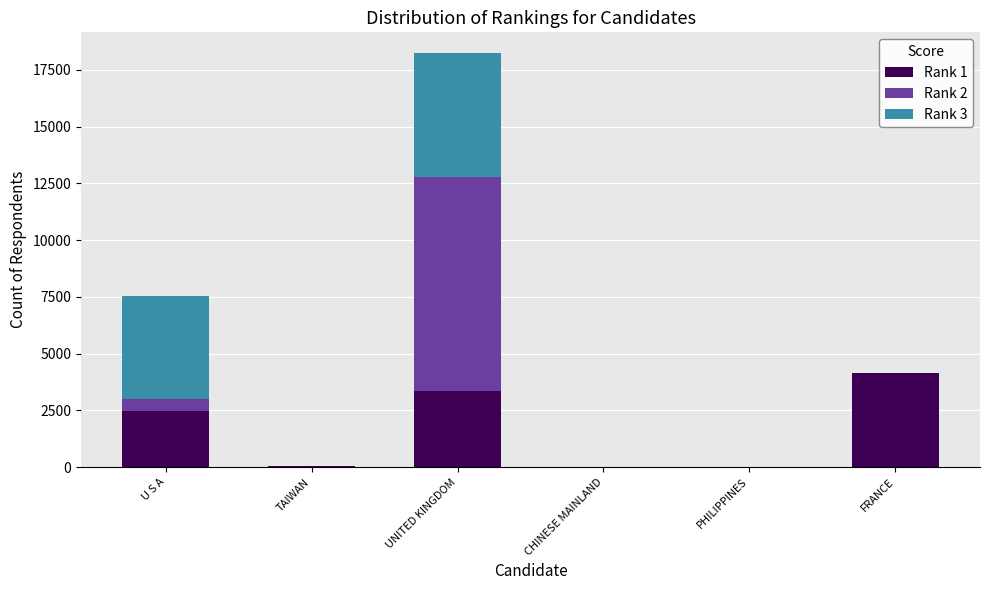

What is the total value across all series at FRANCE?

4133.4